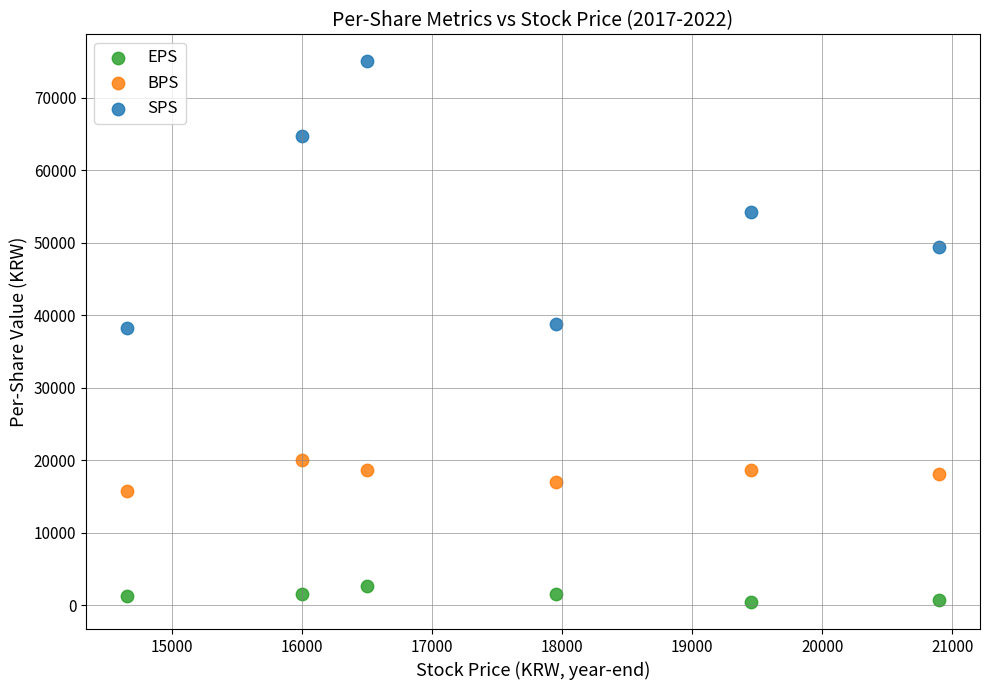

What is the X range (max minus min) for the scatter plot?

6250